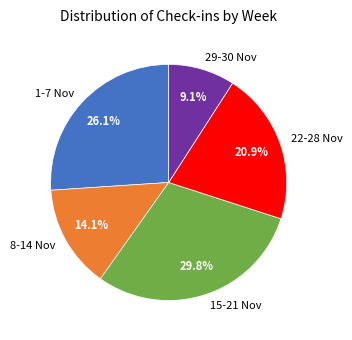

Which slice is the smallest?

29-30 Nov